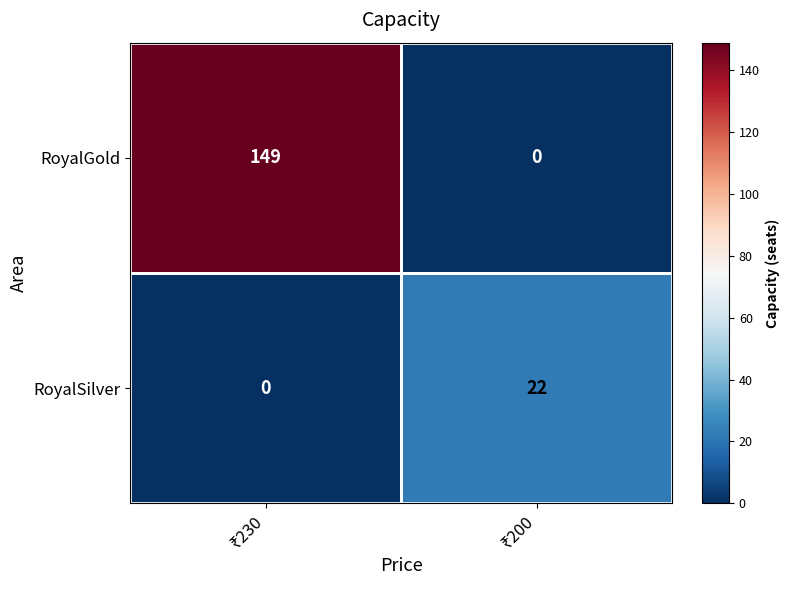

What is the sum of all RoyalGold values?

149